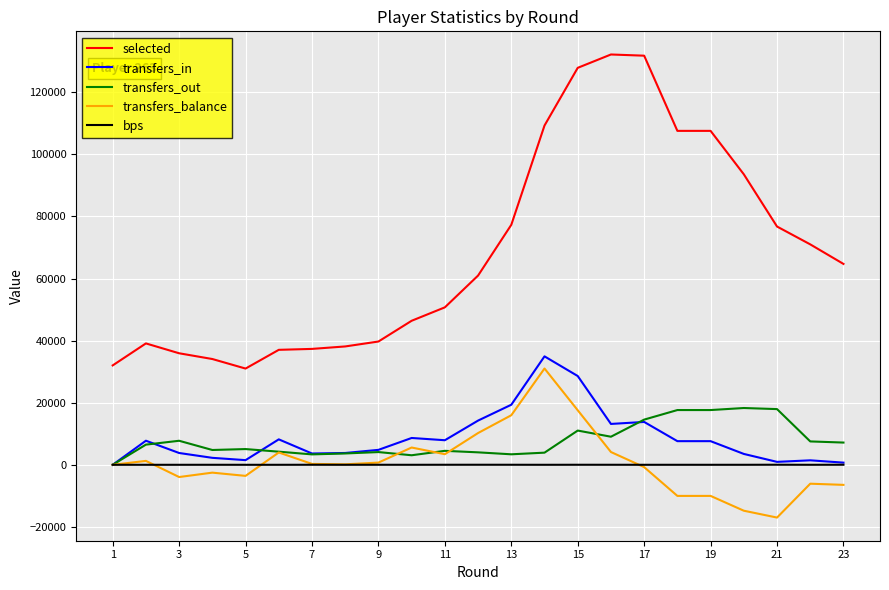

Which series has the largest range (max minus min)?

selected